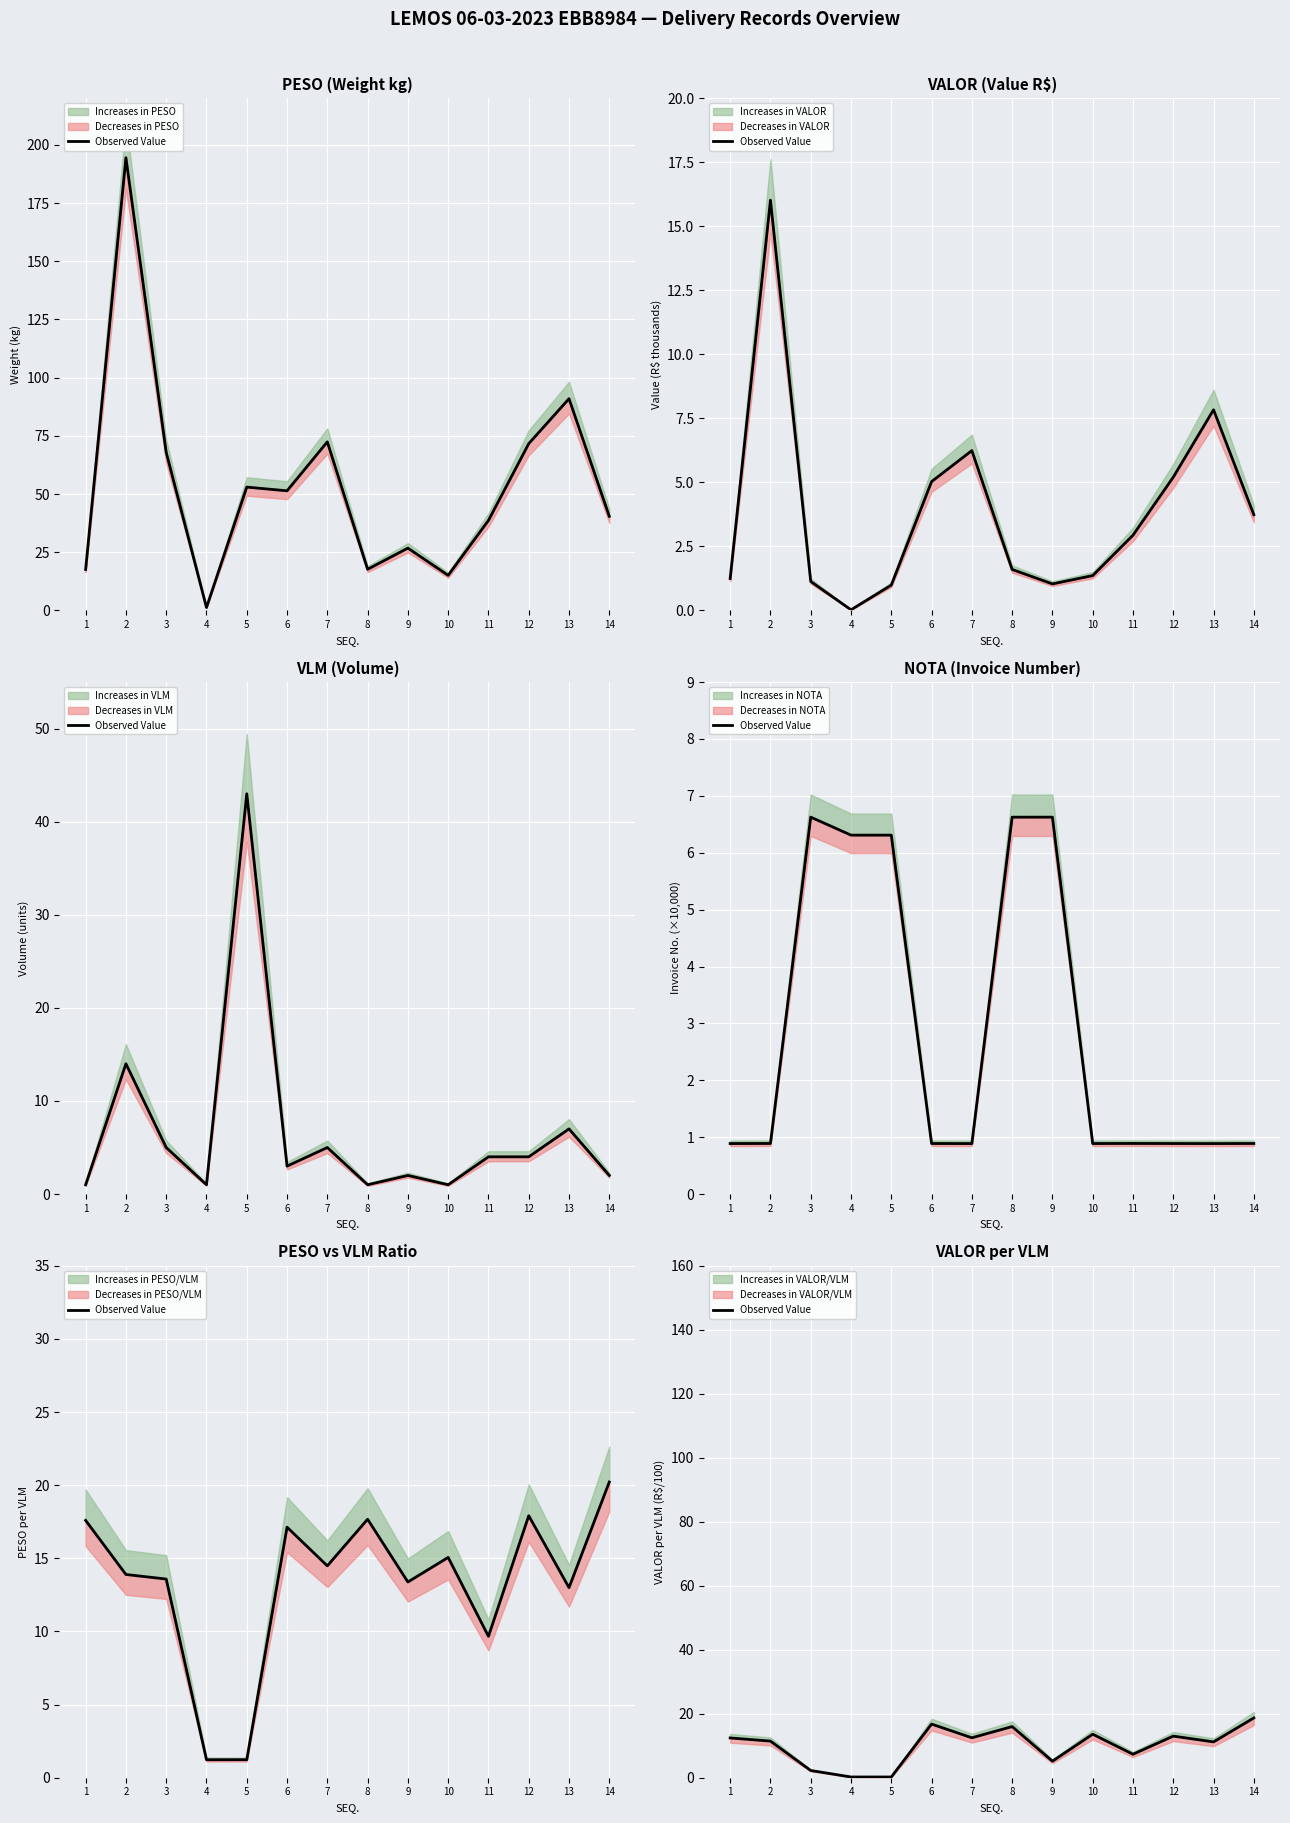

Does the chart display data point markers on the line(s)?

No